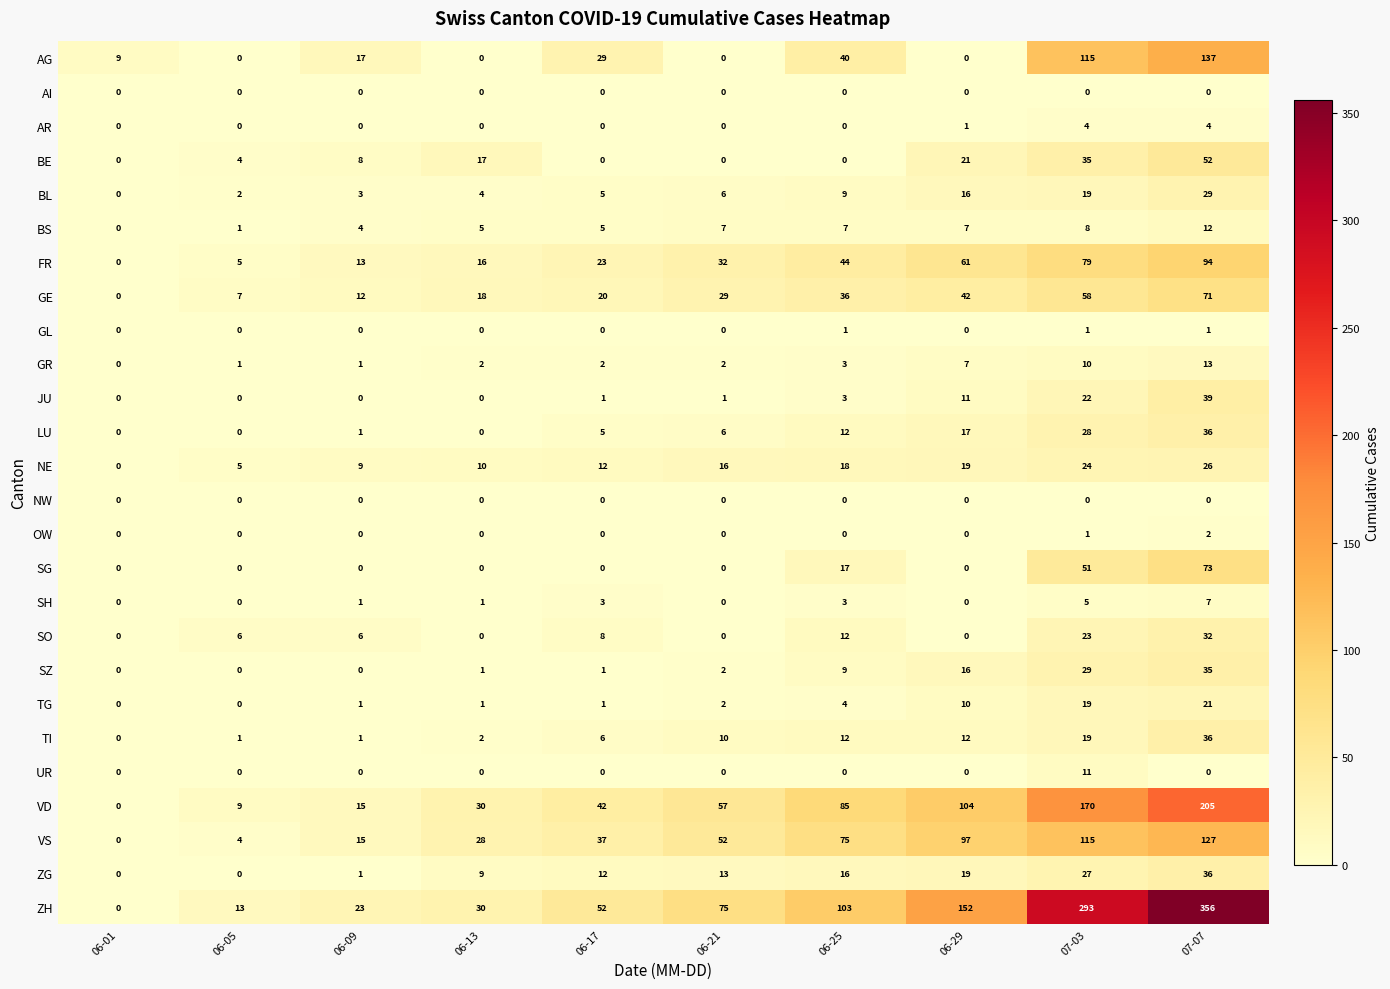

What is the total value across all series at 06-29?

612